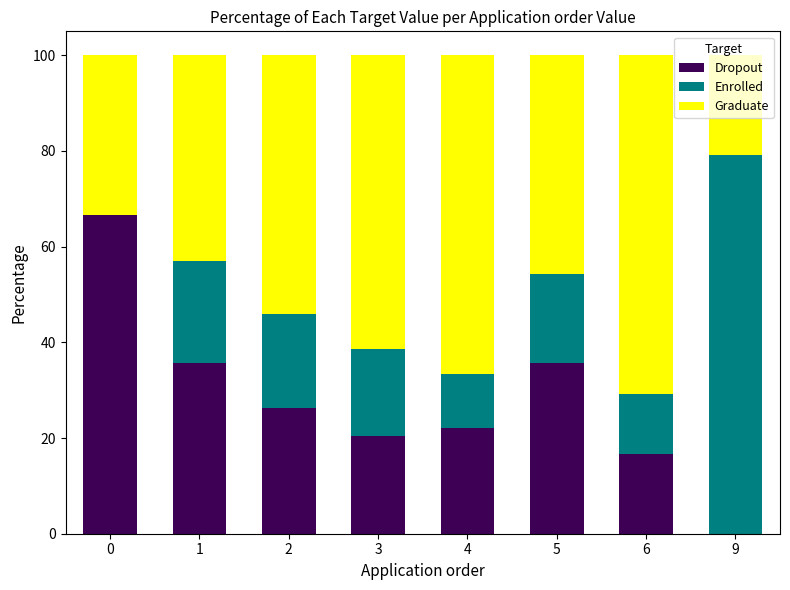

The value of Dropout at 6 is 7.2. True or false?

False